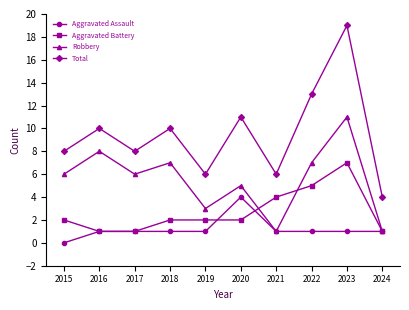

How many lines are shown in the chart?

4